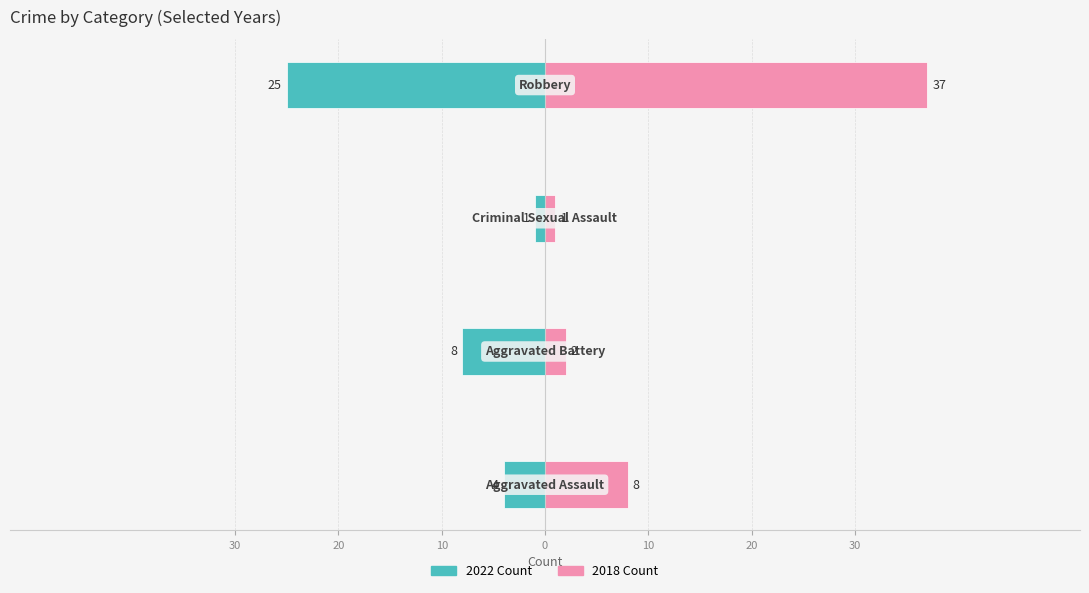

How many values in the 2022 Count series are below -4?

2